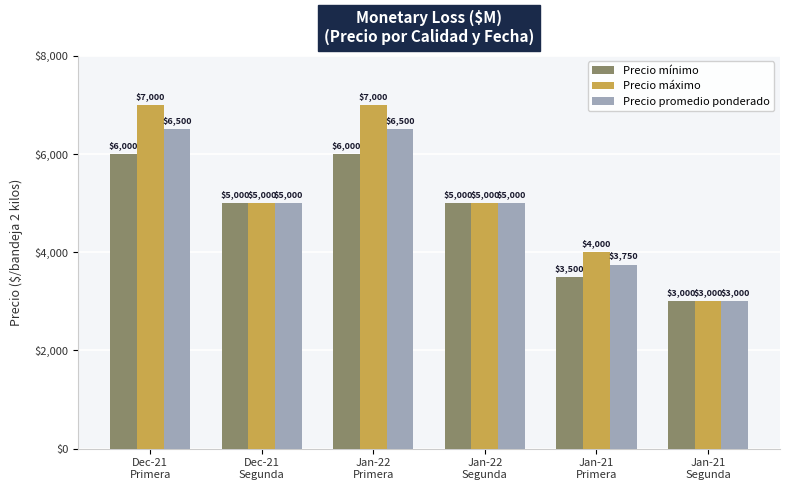

Does the chart contain any negative values?

No